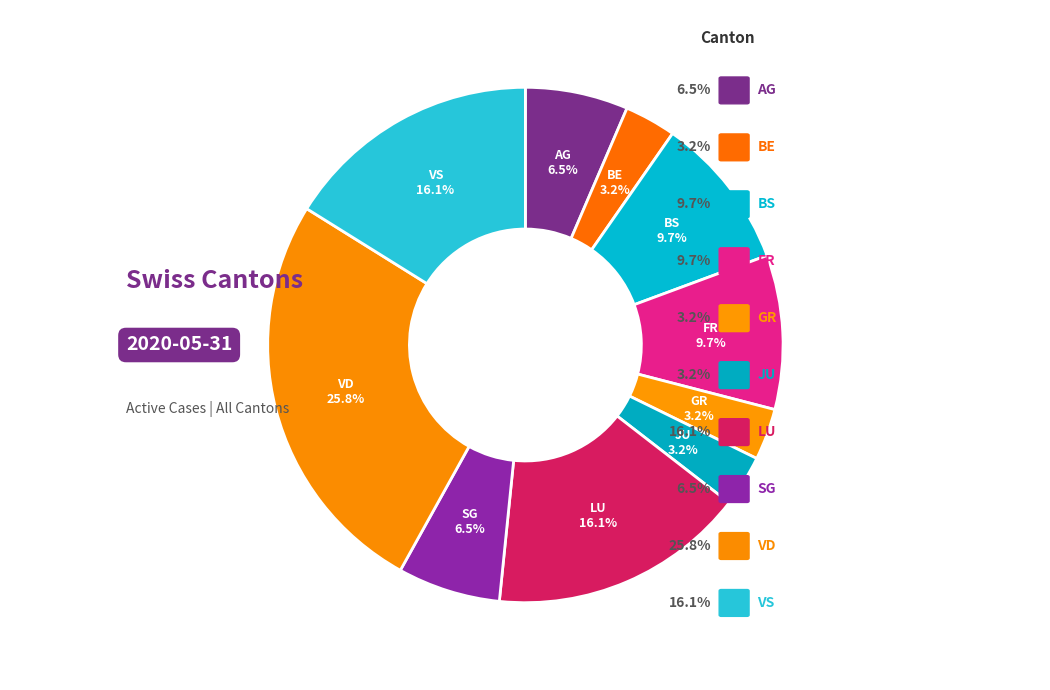

To the nearest percent, what is the difference between the SG and JU slice percentages?

3%